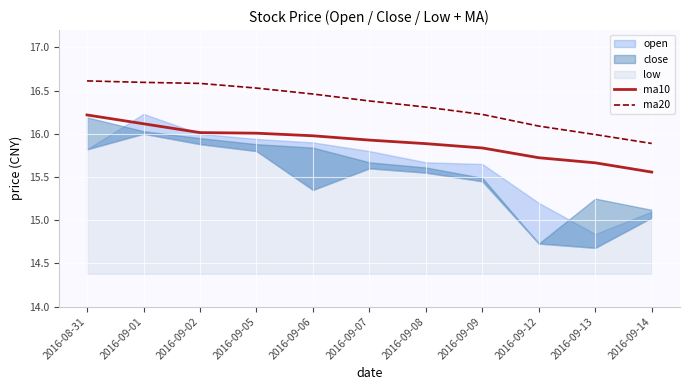

Where is ma10 nearest to the value 15?

2016-09-14